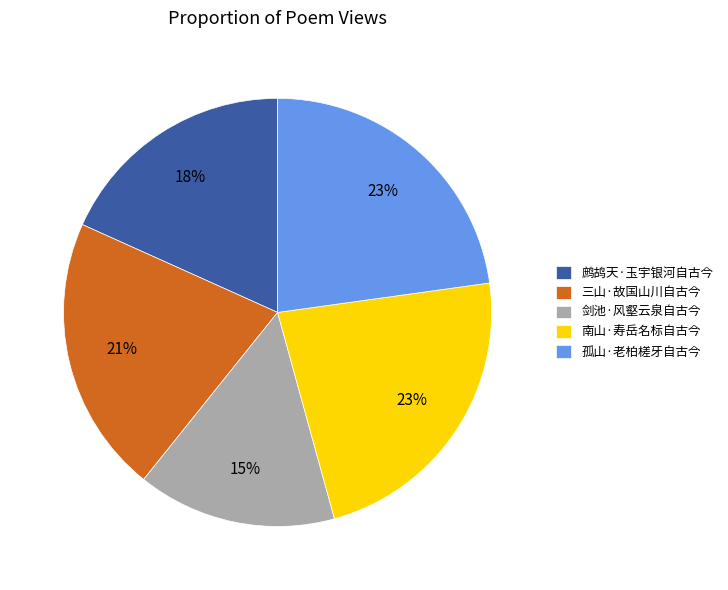

Is 鹧鸪天·玉宇银河自古今 the majority of the pie?

No